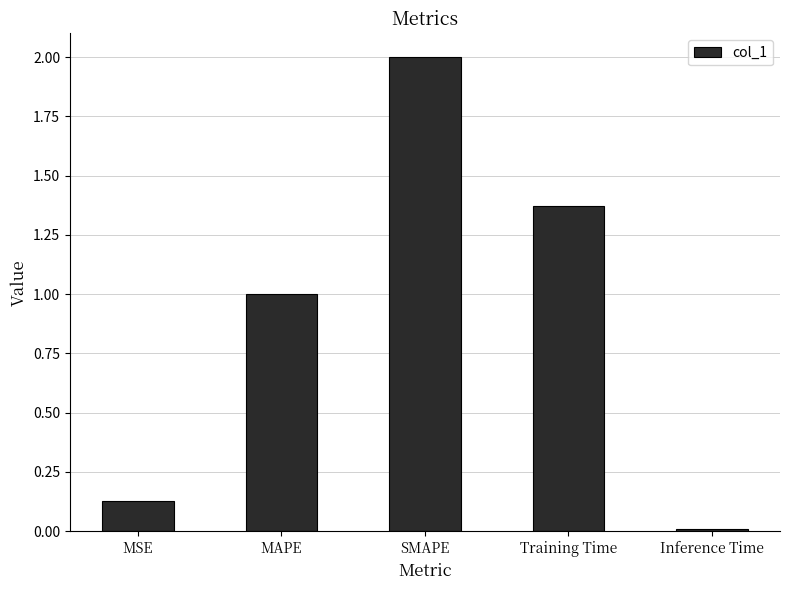

How many bars are there in total?

5